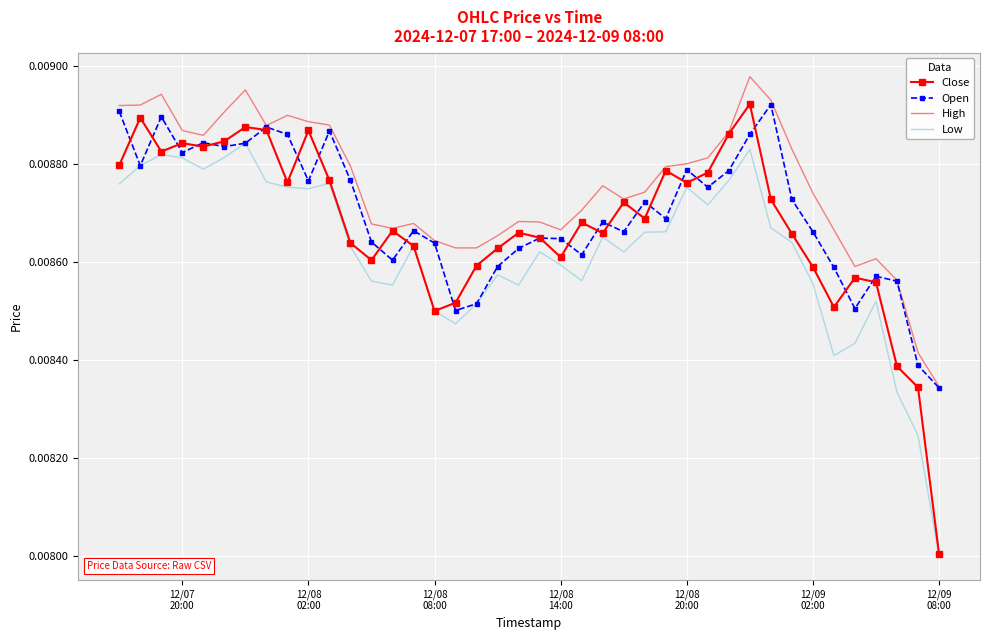

Rank the series by their average value, from highest to lowest.

High, Open, Close, Low